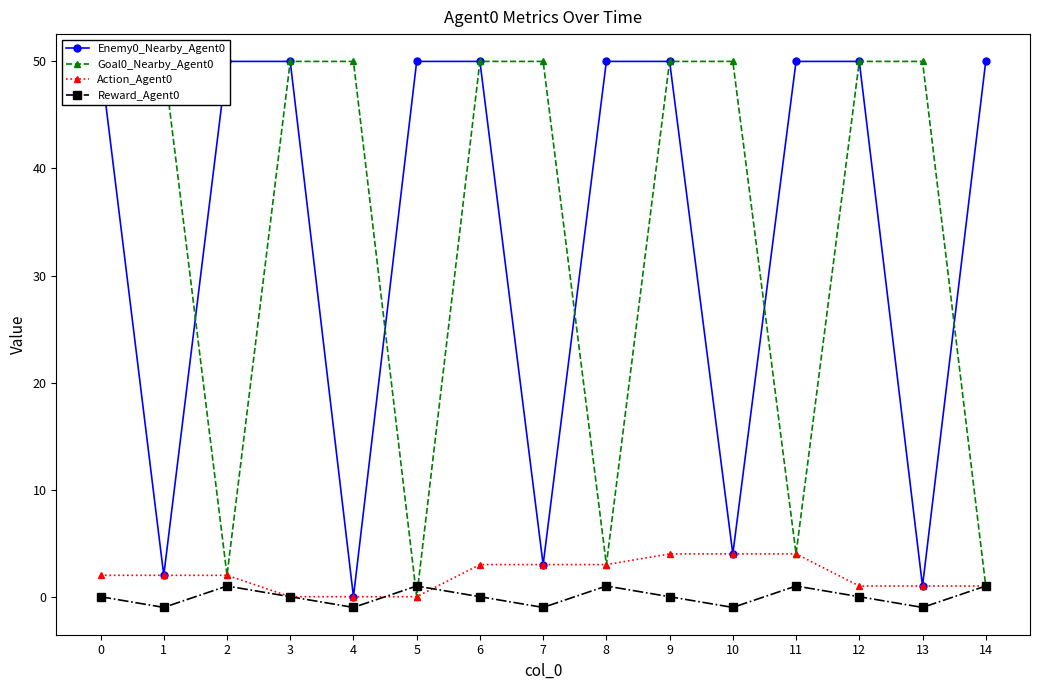

What are all the series names shown in the legend?

Enemy0_Nearby_Agent0, Goal0_Nearby_Agent0, Action_Agent0, Reward_Agent0